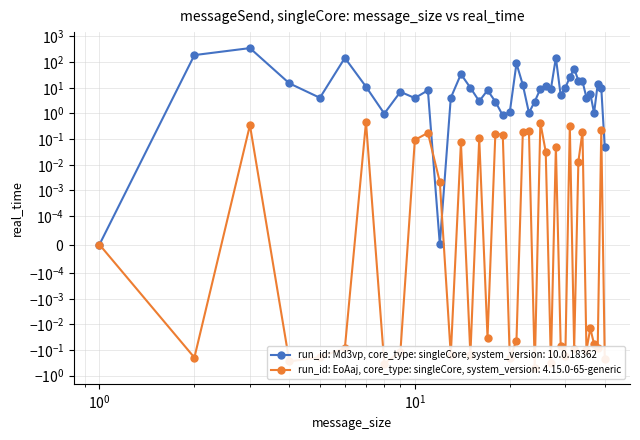

Reading left to right, extract all data points from this chart.

col_1: 0.0	187.7	352.0	14.9	4.1	146.3	11.0	1.0	7.0	4.0	8.0	0.0	4.0	34.0	10.0	3.0	8.0	2.9	0.8	1.1	88.8	12.9	1.1	2.9	9.1	12.0	9.0	148.4	5.0	10.0	26.0	55.7	19.0	18.0	4.1	5.9	1.0	14.0	9.9	0.0
col_2: 0.0	-0.2	0.3	-0.3	-0.2	-0.1	0.5	-0.3	-0.1	0.1	0.2	0.0	-0.2	0.1	-0.2	0.1	-0.0	0.2	0.1	-0.2	-0.0	0.2	0.2	-0.5	0.4	0.0	-0.3	0.1	-0.1	-0.2	0.3	-0.1	0.0	0.2	-0.1	-0.0	-0.1	-0.1	0.2	-0.2